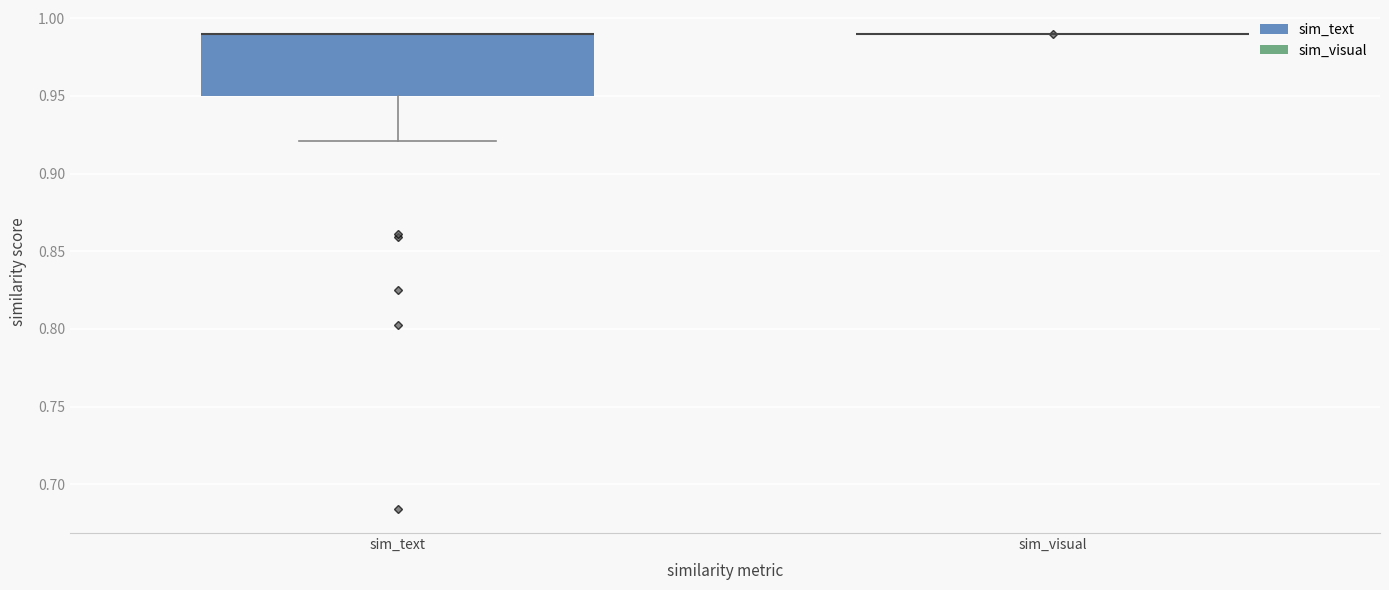

Which box is the tallest, from its lower edge to its upper edge?

sim_text